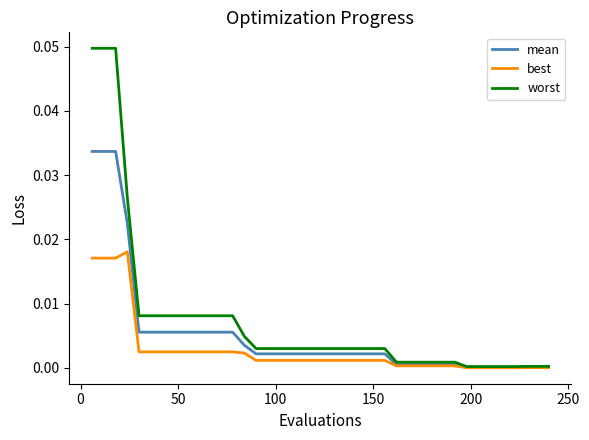

Which series has the largest range (max minus min)?

worst